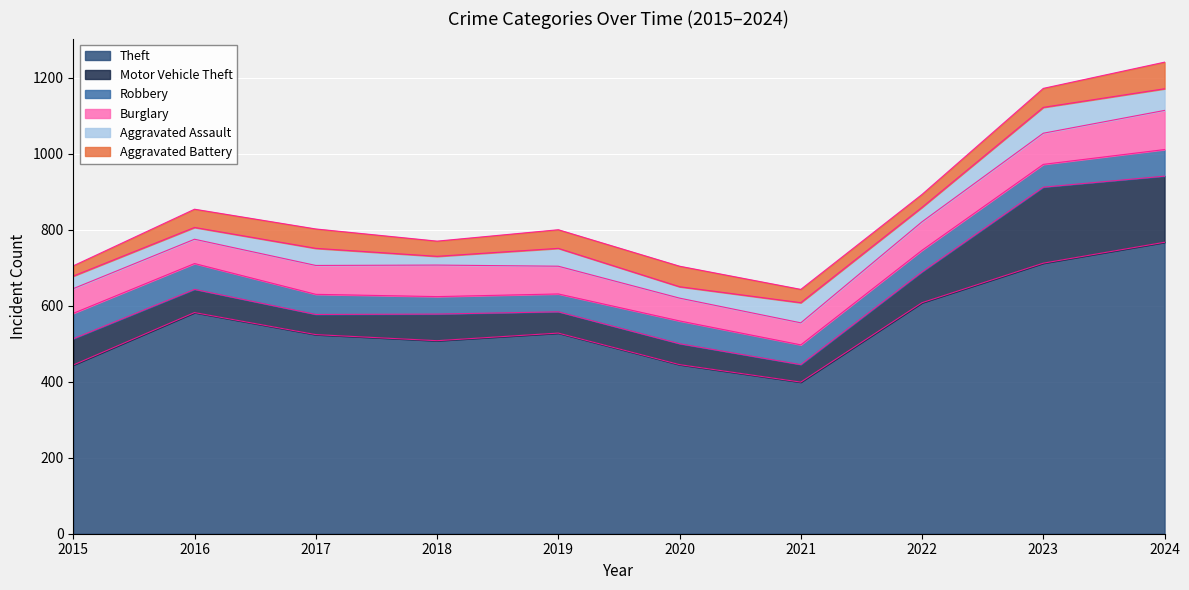

Rank the series at 2022 from lowest to highest value.

Aggravated Battery, Aggravated Assault, Robbery, Burglary, Motor Vehicle Theft, Theft